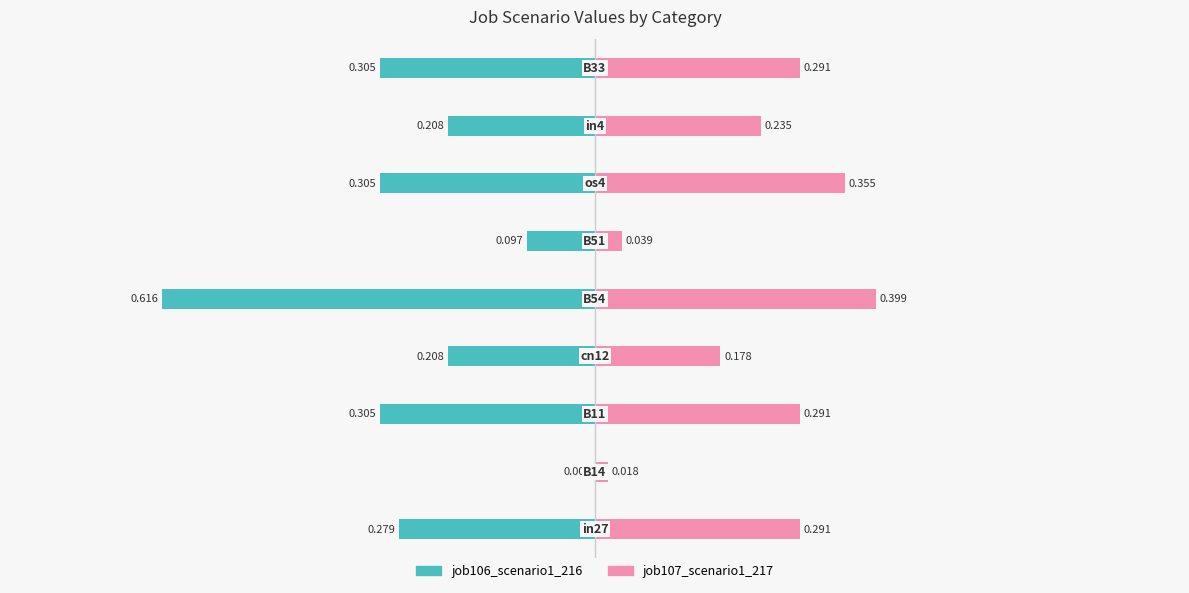

What is the value of the job106_scenario1_216 bar at the 9th from the left?

-0.3